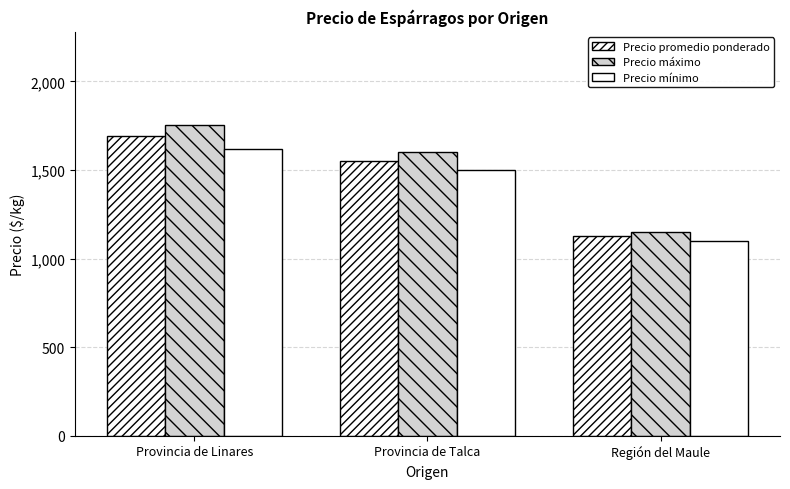

How many bars are there in each group?

3